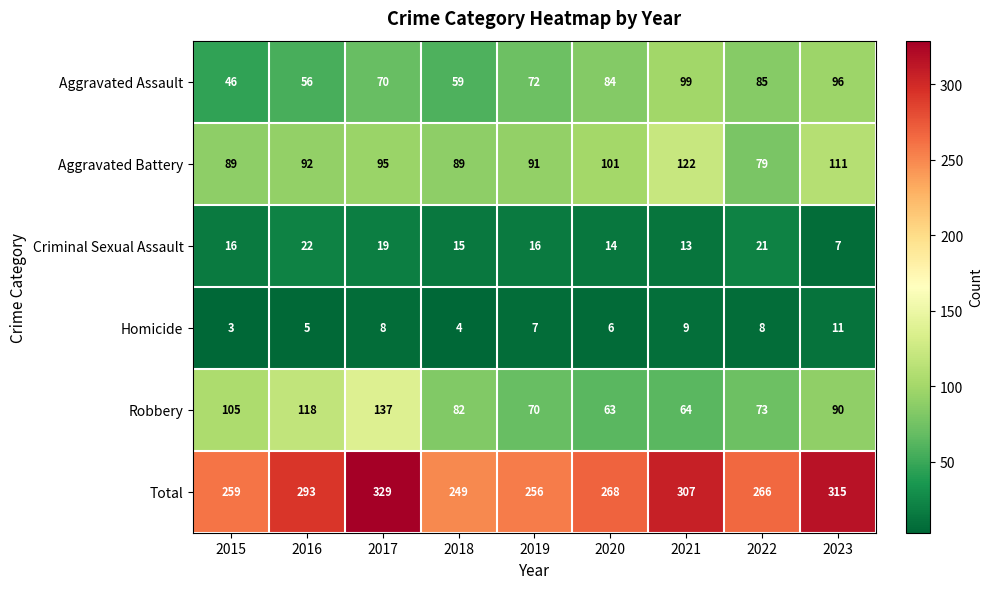

At 2019, list the series in order from smallest to largest.

Homicide, Criminal Sexual Assault, Robbery, Aggravated Assault, Aggravated Battery, Total